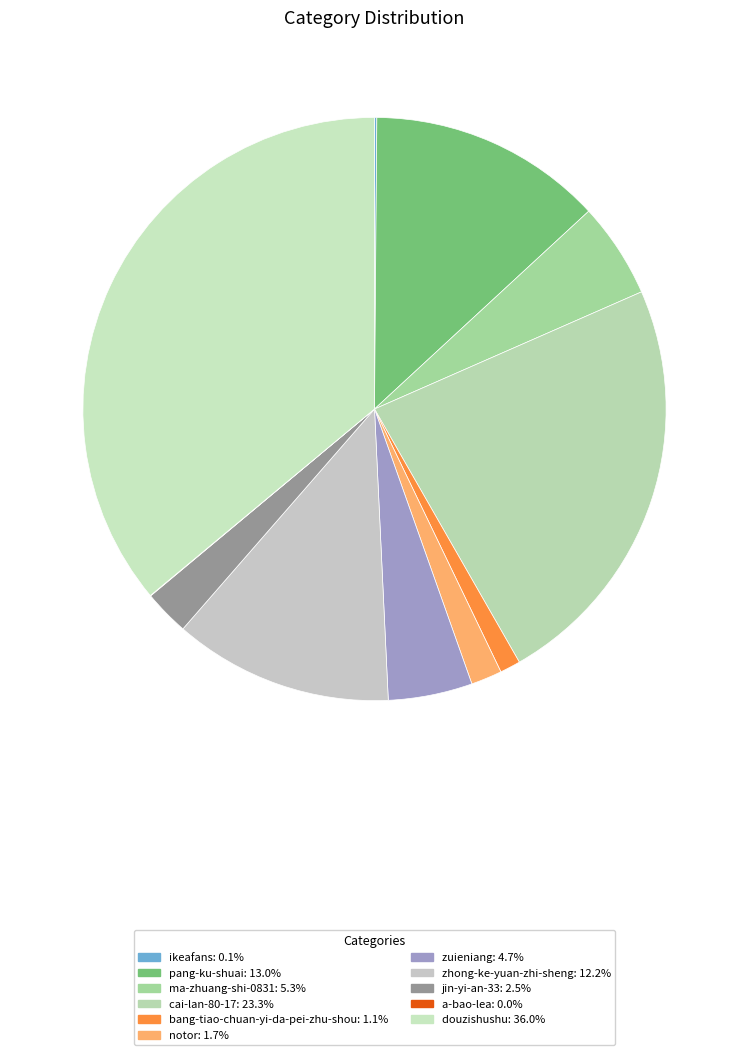

What percentage is the bang-tiao-chuan-yi-da-pei-zhu-shou slice, to the nearest percent?

1%